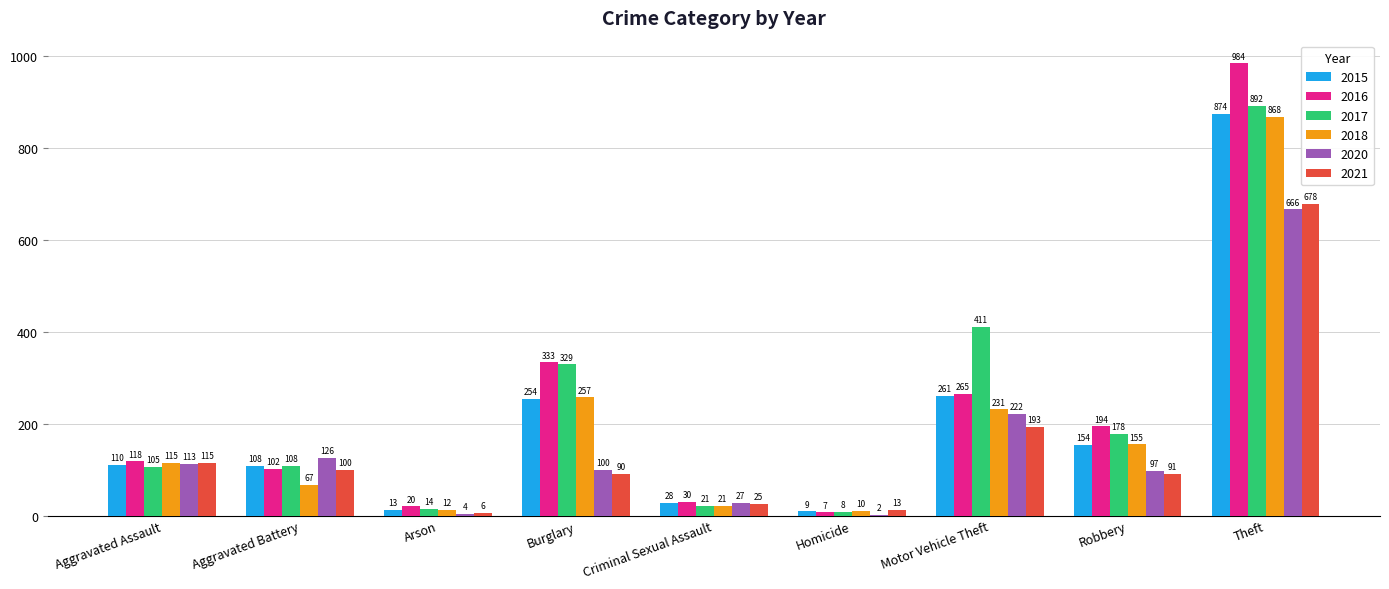

Does the chart contain stacked bars?

No